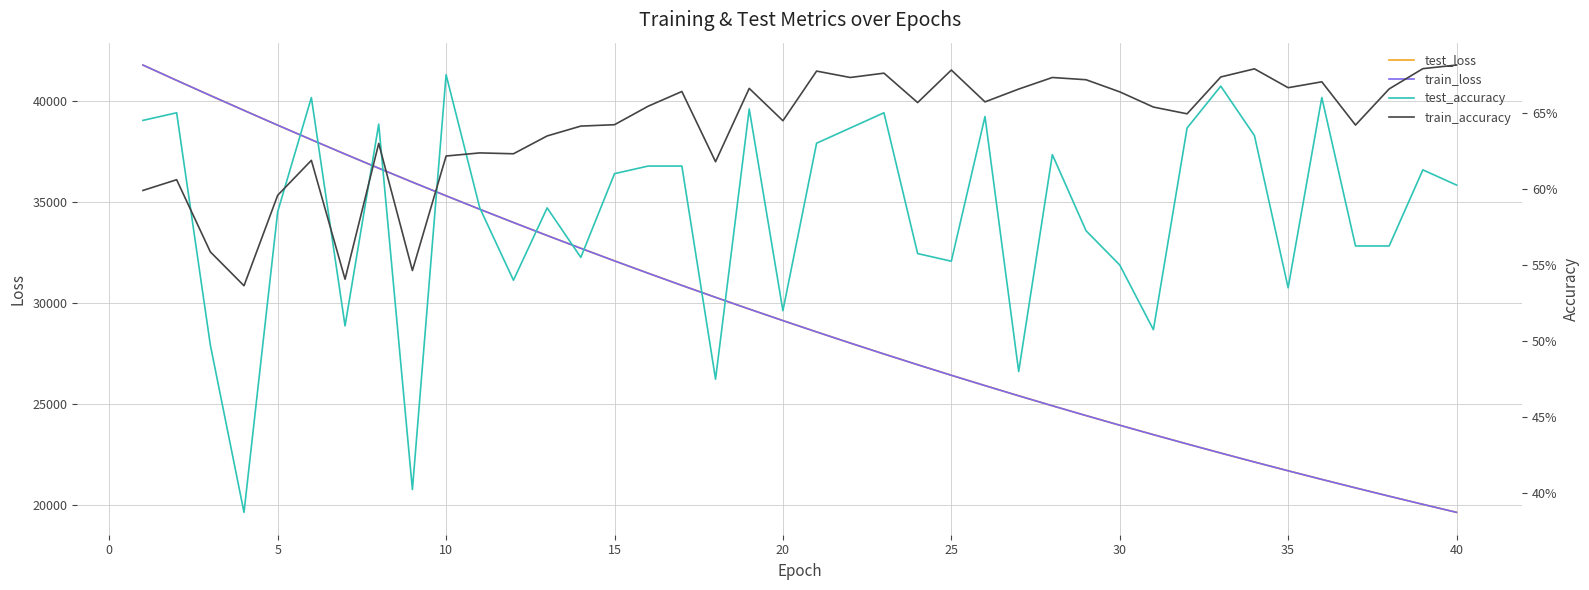

The value of test_loss at 25 is 26421.2. True or false?

True